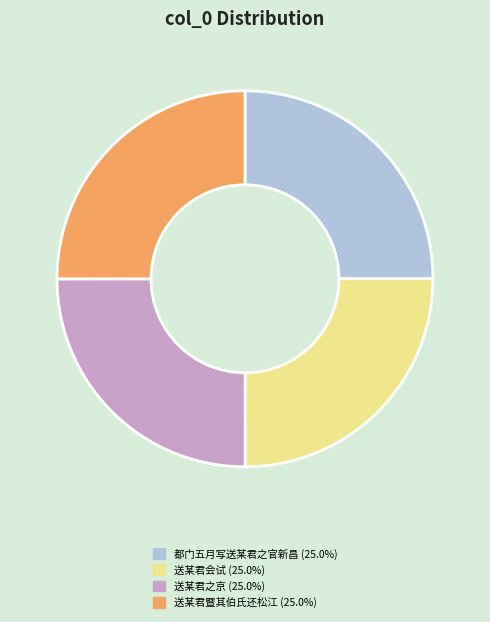

Is there a majority slice in this chart?

No